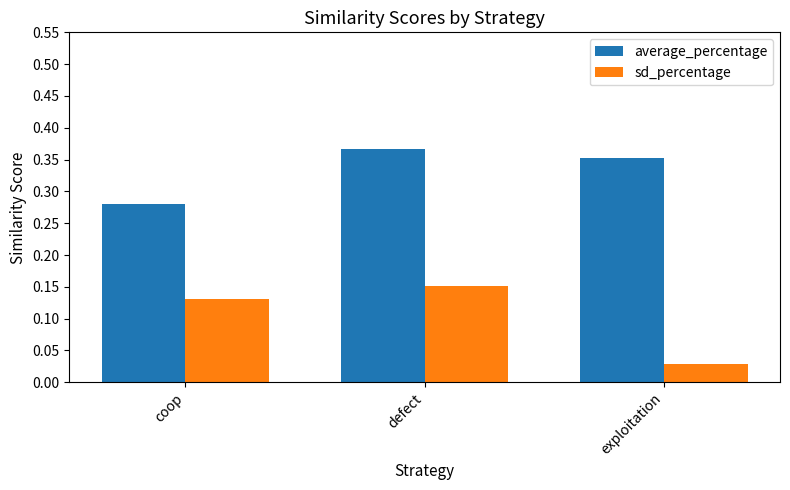

Which category has the highest value across all series?

defect